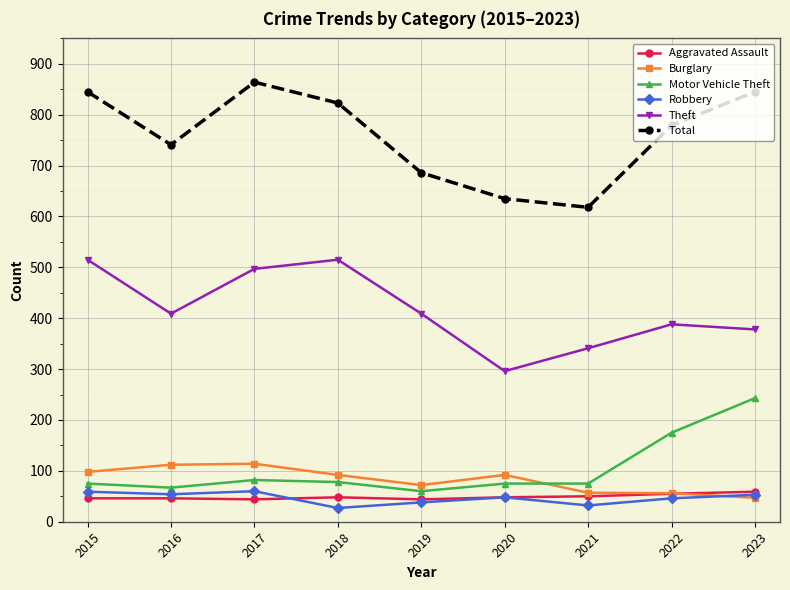

What is the value of the Theft point at the 1st from the left?

515